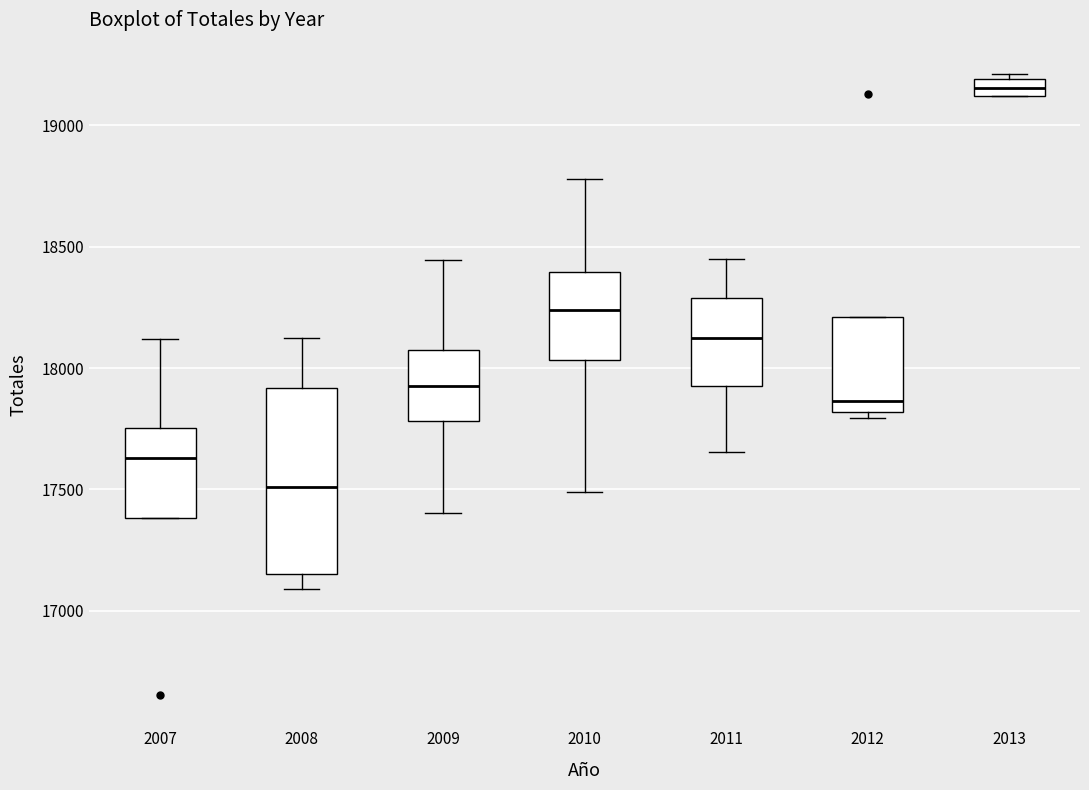

Comparing the boxes themselves (not the whiskers), which one is the tallest?

2008